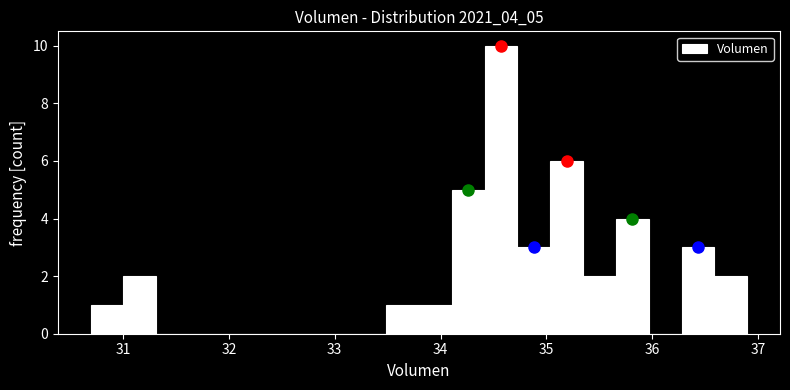

Read against the x-axis, roughly where is the centre of the tallest bar?

34.6